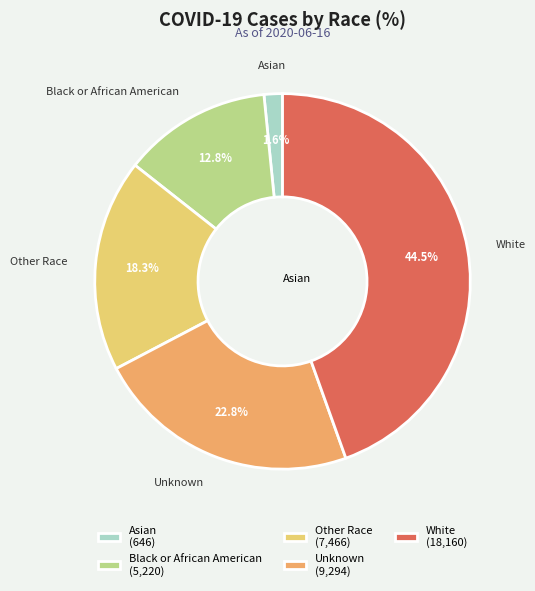

Is there a majority slice in this chart?

No